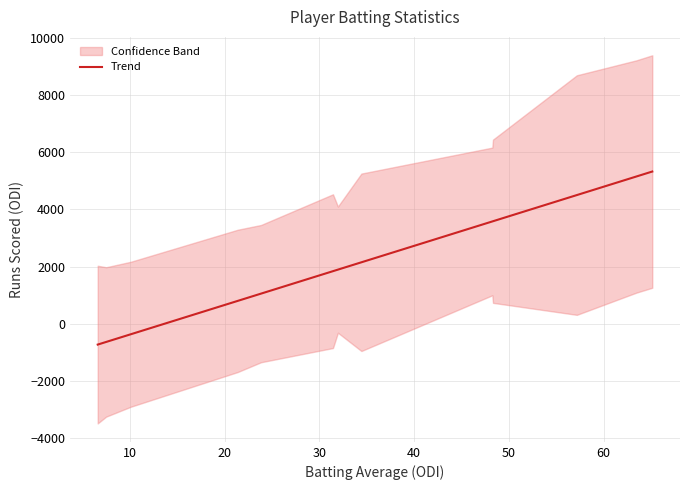

True or false: the data has more than 2 interior local peaks.

False